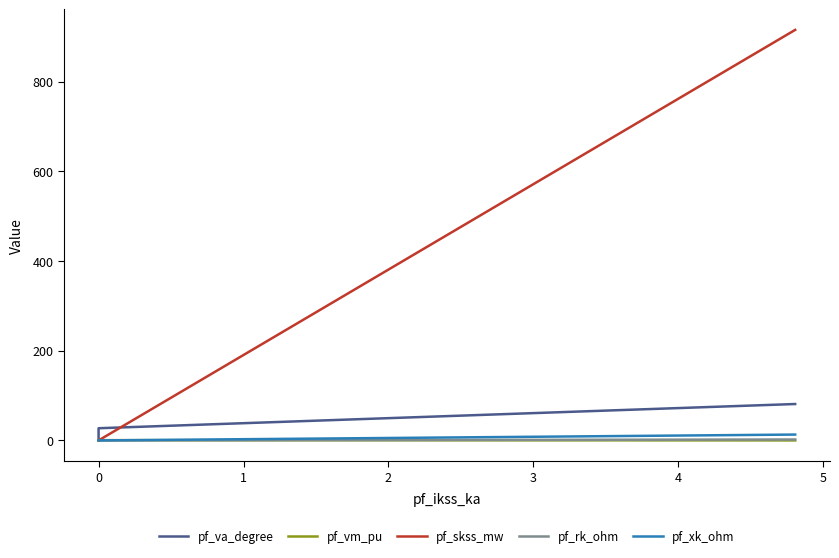

True or false: pf_xk_ohm has a value of 0.0 at 0.

True